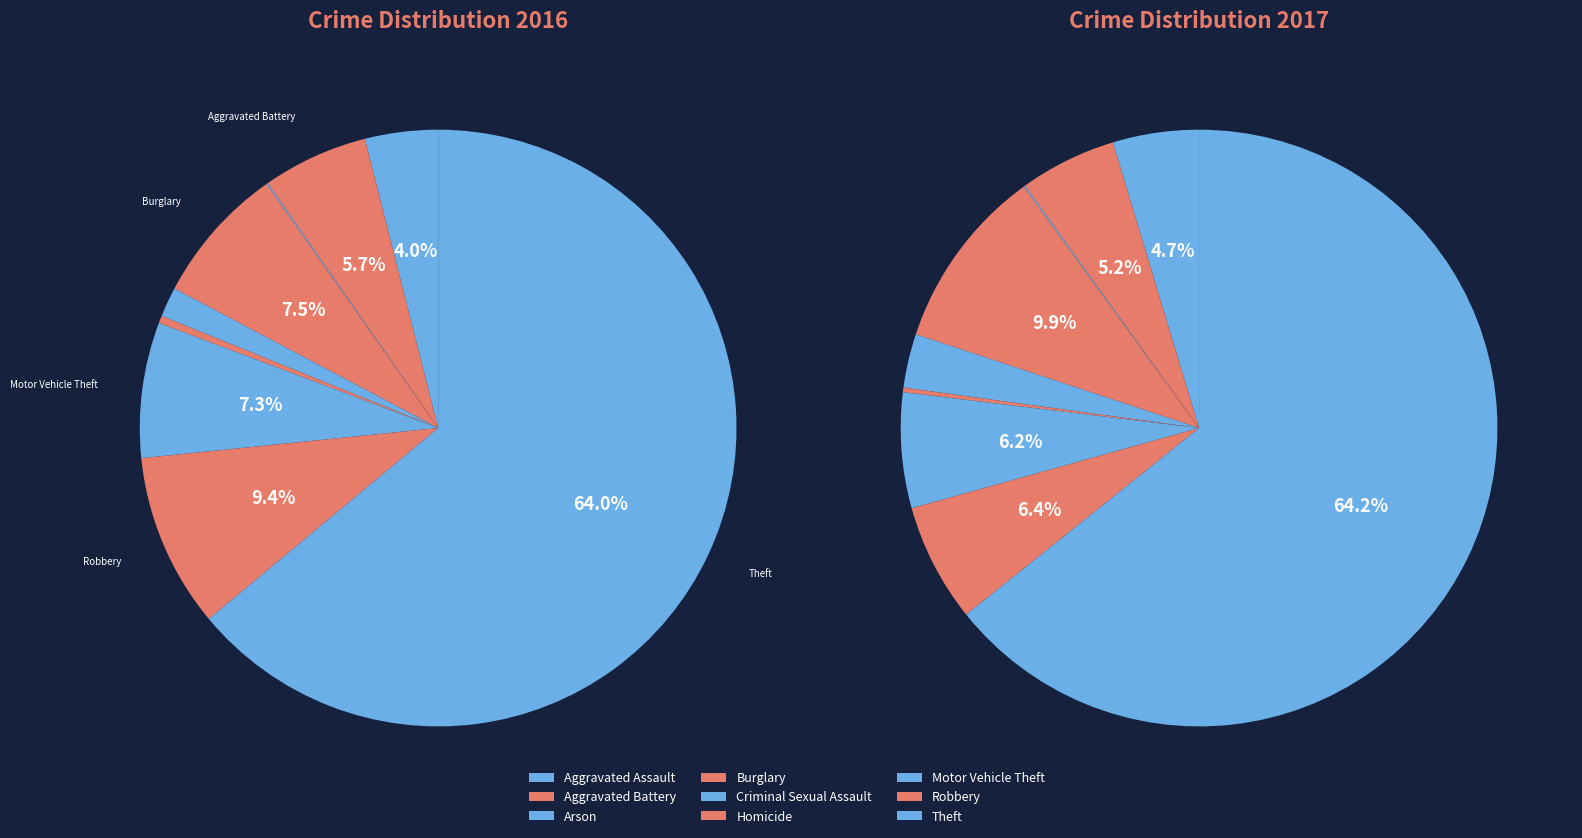

Rank the categories by value from highest to lowest.

Theft, Robbery, Burglary, Motor Vehicle Theft, Aggravated Battery, Aggravated Assault, Criminal Sexual Assault, Homicide, Arson